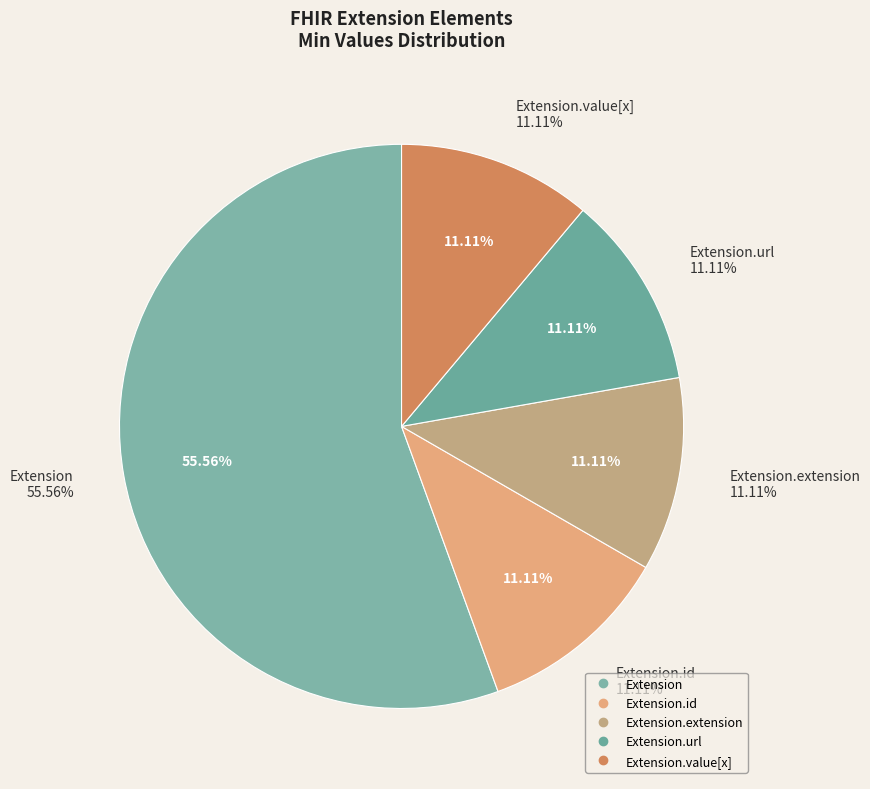

Does any single category account for the majority?

No